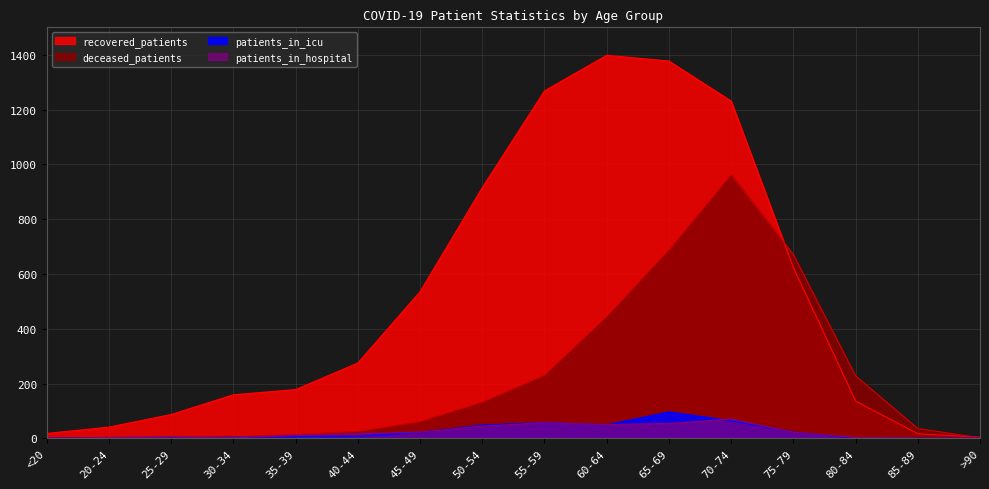

In patients_in_hospital, how many points are higher than both neighbors (excluding endpoints)?

3